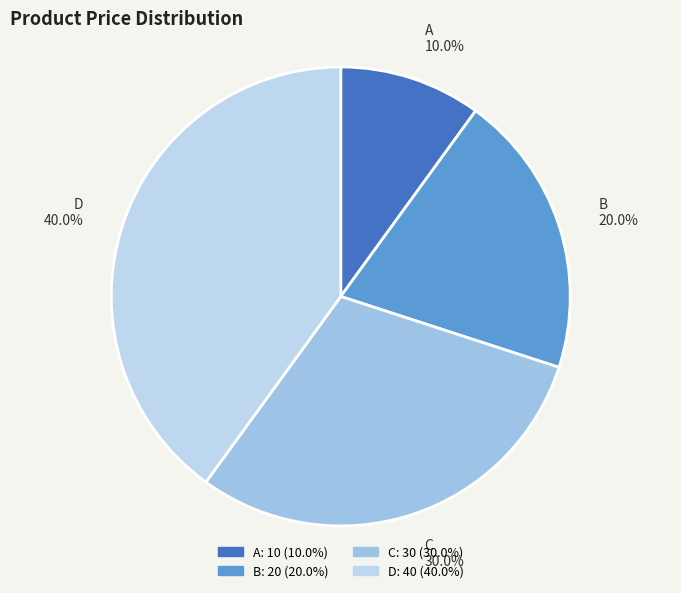

What percentage is the A slice, to the nearest percent?

10%